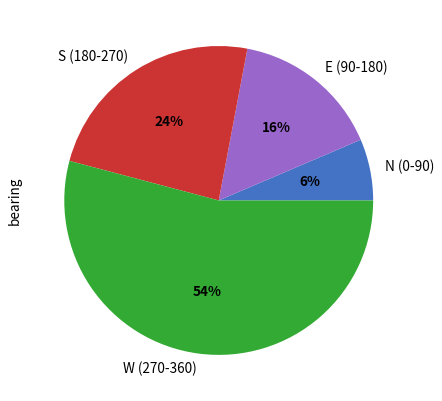

What is the majority slice?

W (270-360)